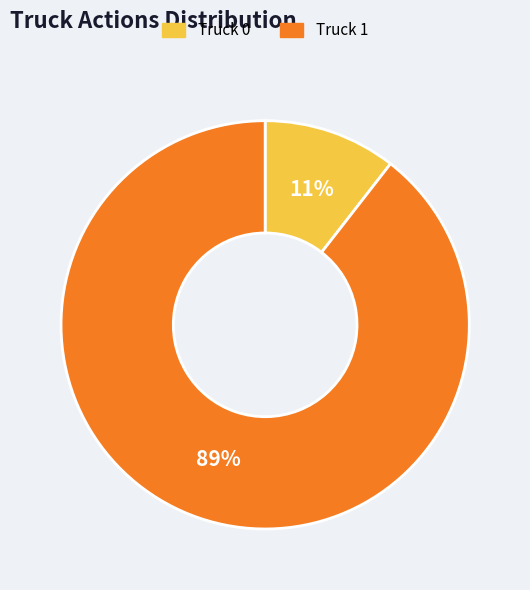

Rank the categories by value from lowest to highest.

Truck 0, Truck 1